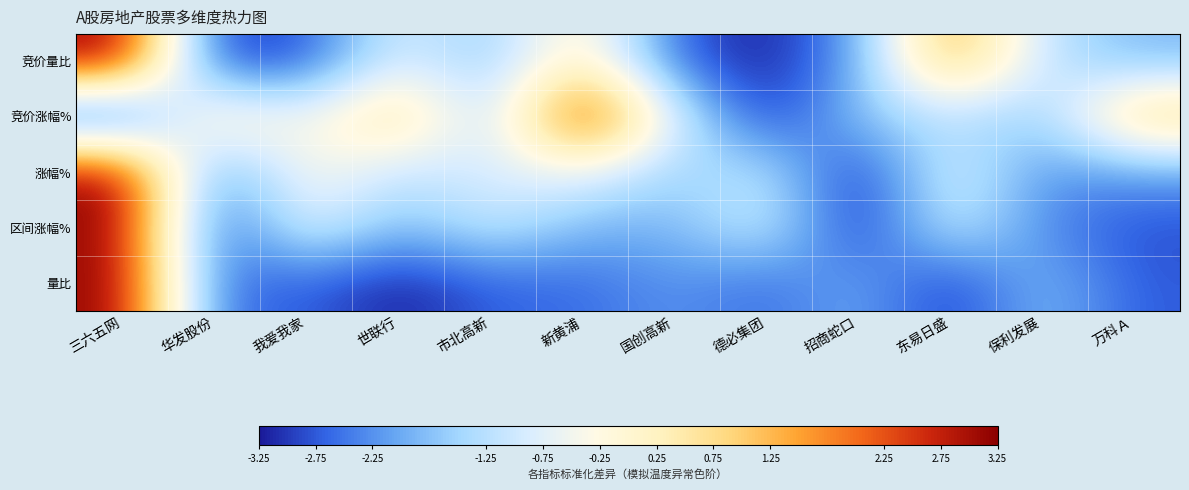

What is the total value across all series at 新黄浦?

-1.5